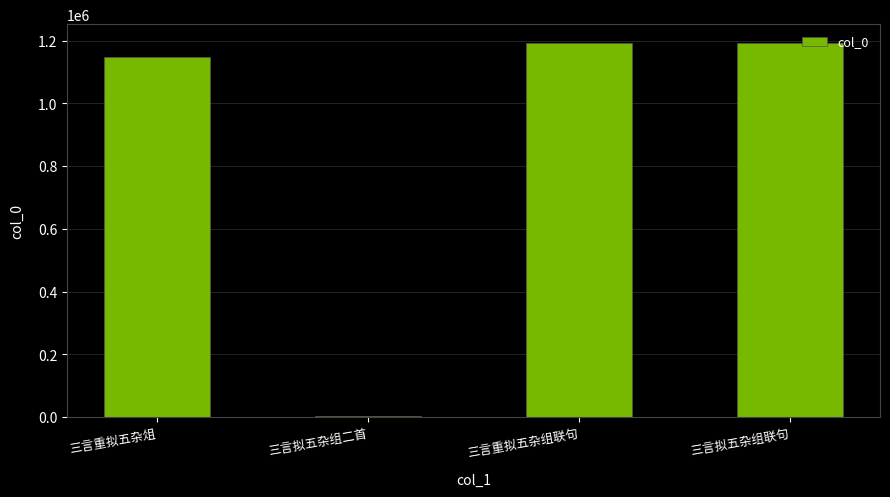

At which category does the chart reach its minimum across all series?

三言拟五杂组二首